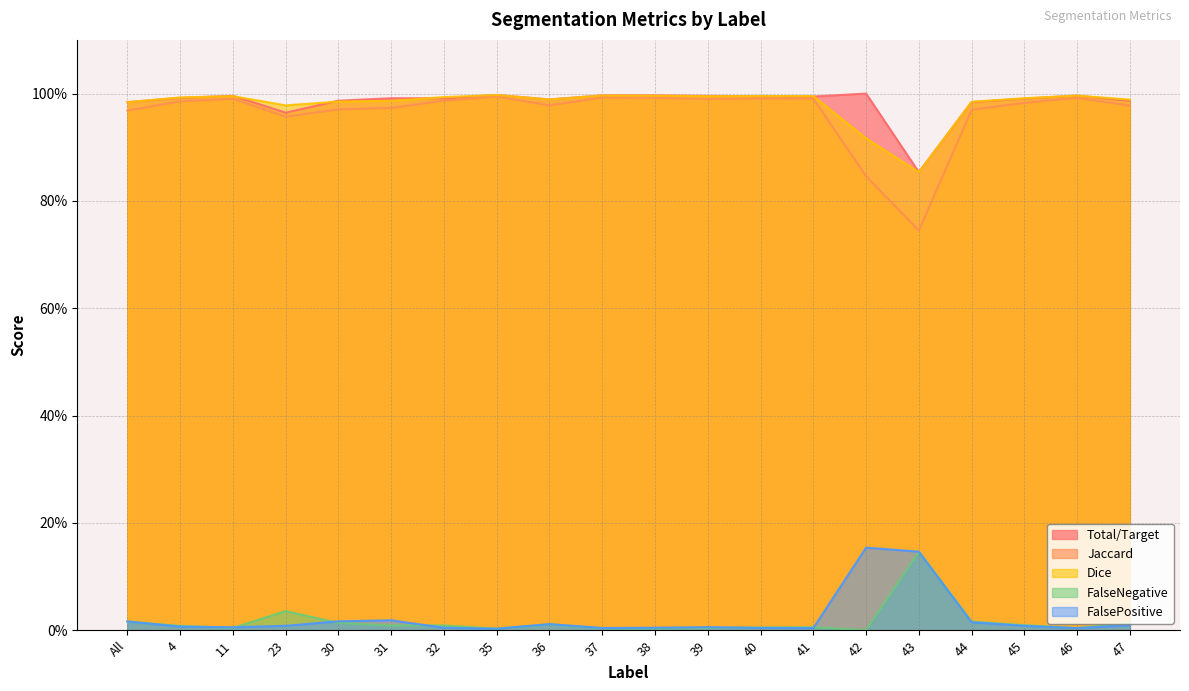

Which has a higher value, 31 or 39?

39